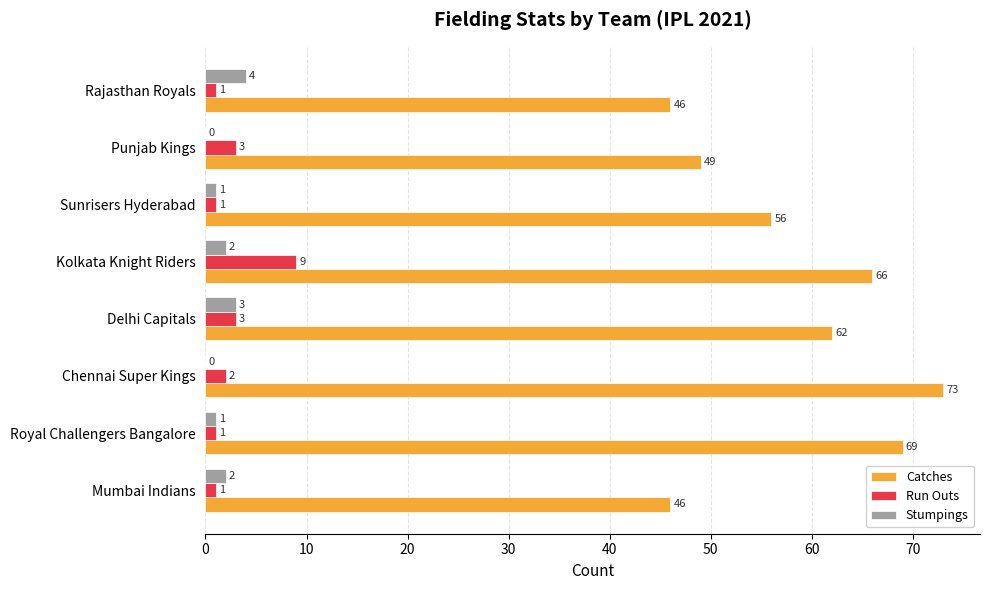

True or false: Stumpings has a value of 0 at Chennai Super Kings.

True